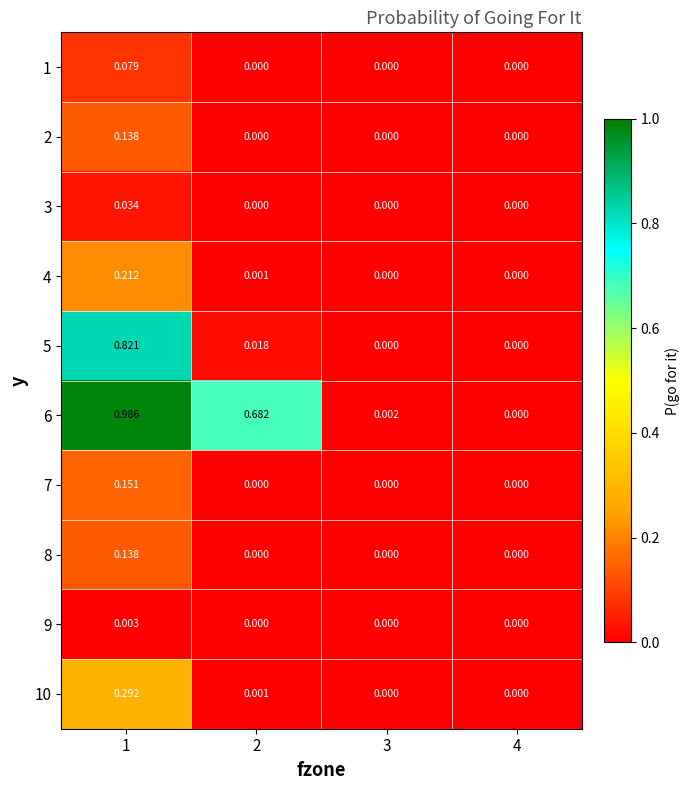

Is the value of 6 at 1 greater than the value of 1 at 3?

Yes